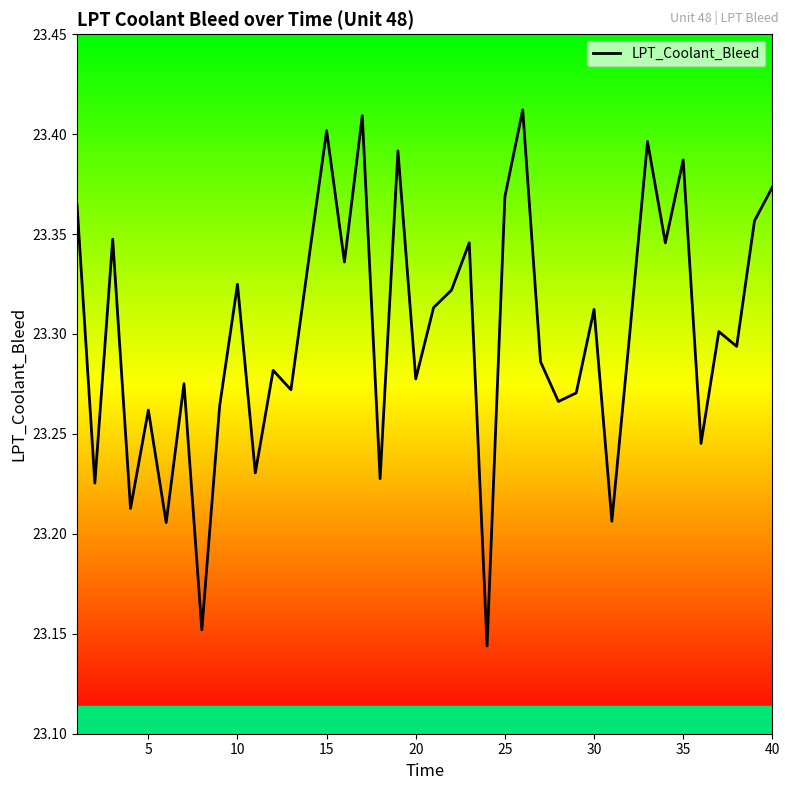

What is the difference between the maximum and minimum values?

0.3